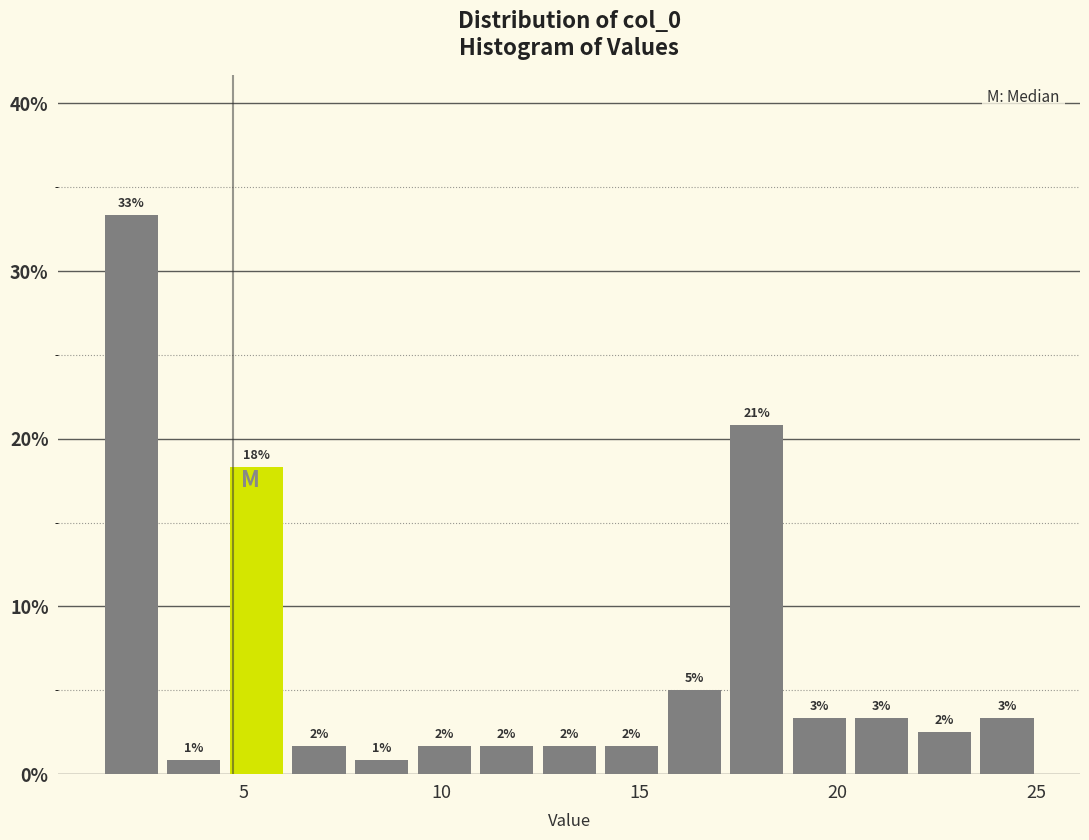

Read against the x-axis, roughly where is the centre of the tallest bar?

2.0